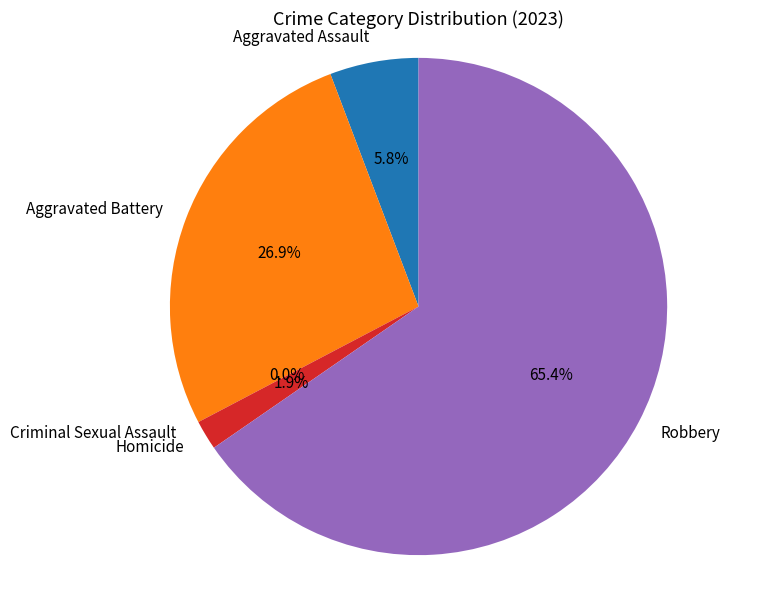

Approximately how many times larger is the value at Aggravated Battery compared to Aggravated Assault?

4.7